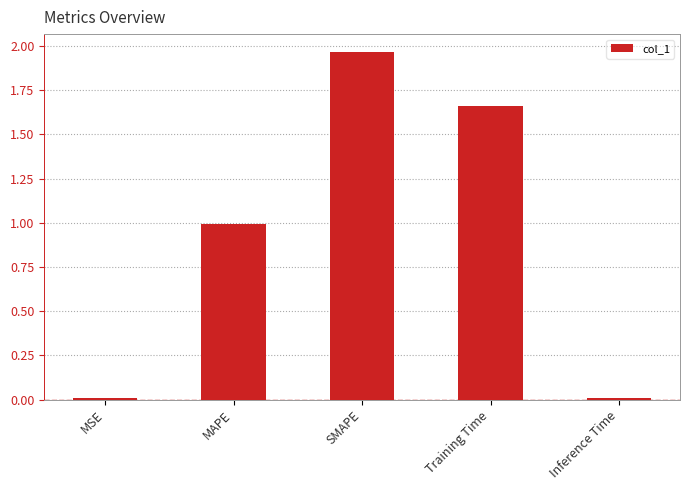

What position from the right is Training Time?

2